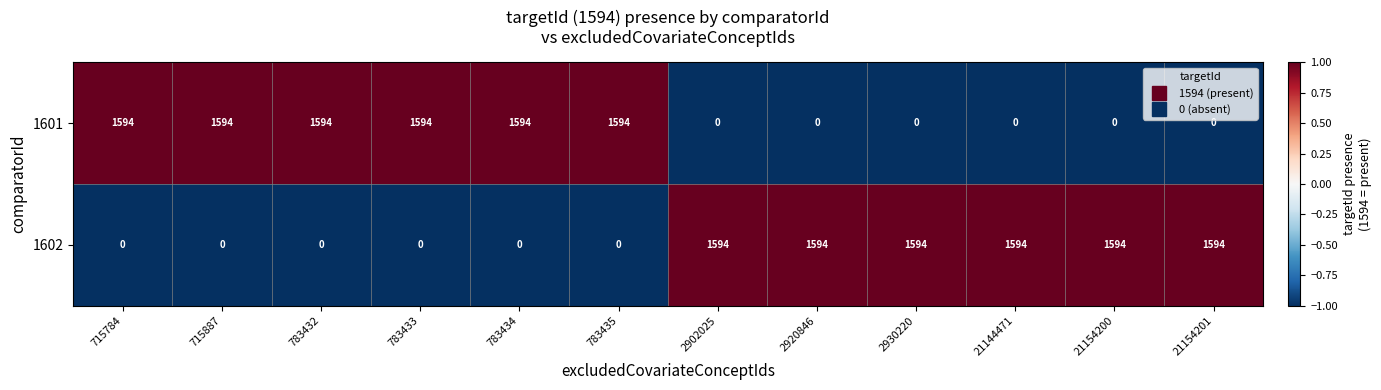

What is the spread (max minus min) of values at 715887?

1594